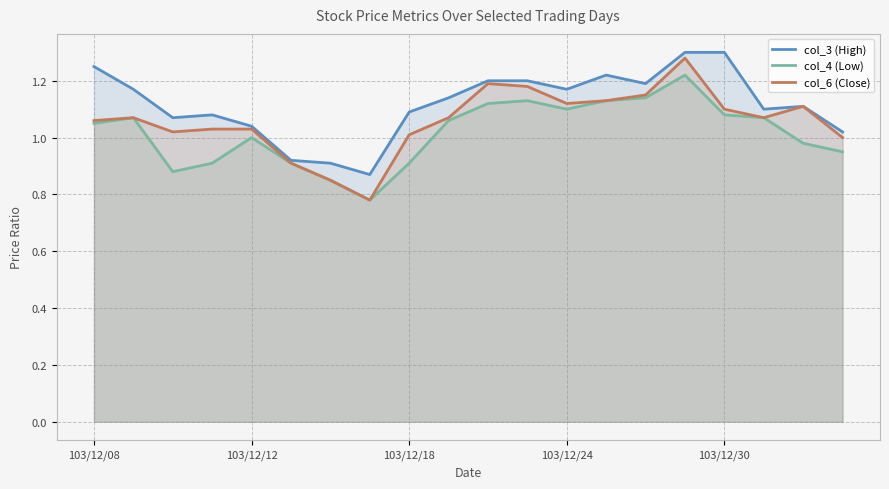

In col_3 (High), how many points are lower than both neighbors (excluding endpoints)?

5